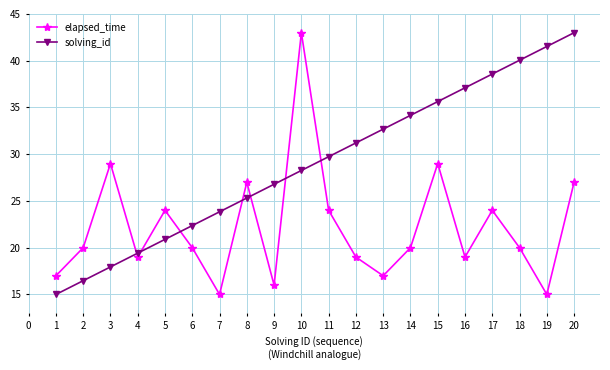

Which series has the largest total across all categories?

solving_id